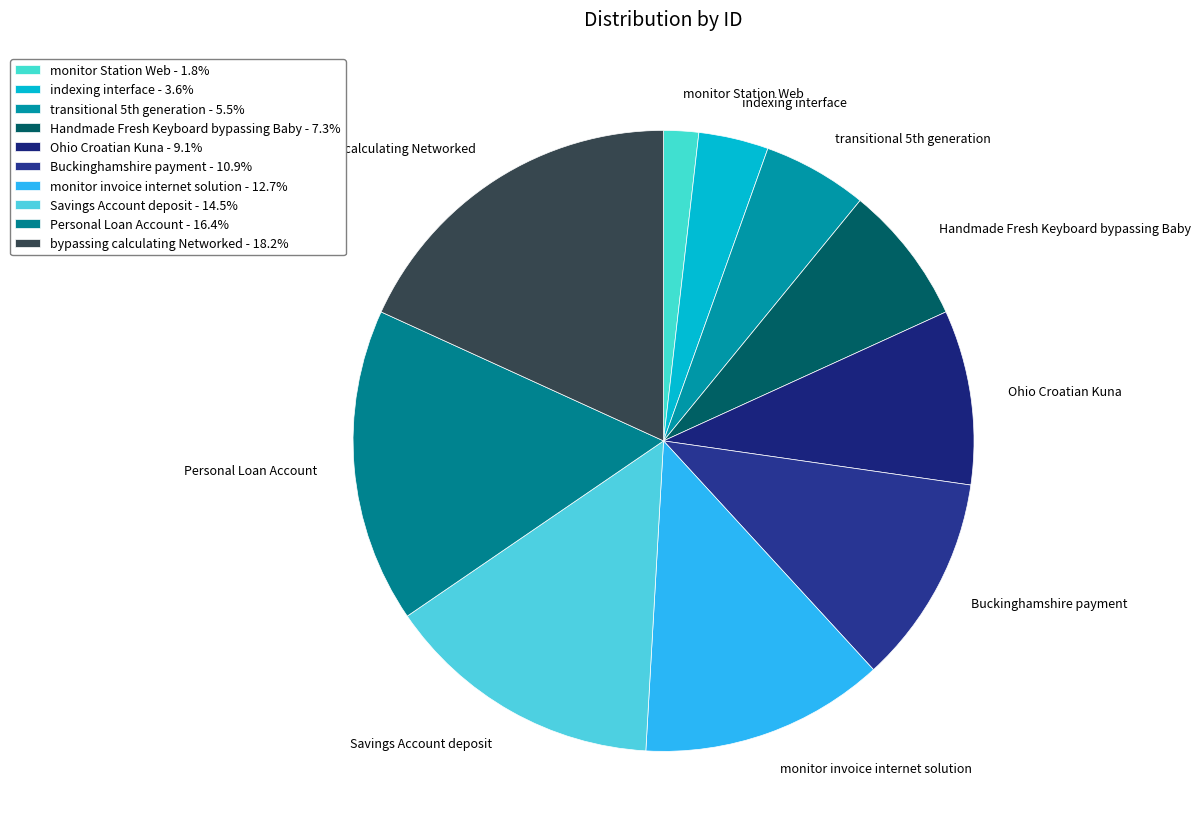

Rank the categories by value from highest to lowest.

bypassing calculating Networked, Personal Loan Account, Savings Account deposit, monitor invoice internet solution, Buckinghamshire payment, Ohio Croatian Kuna, Handmade Fresh Keyboard bypassing Baby, transitional 5th generation, indexing interface, monitor Station Web